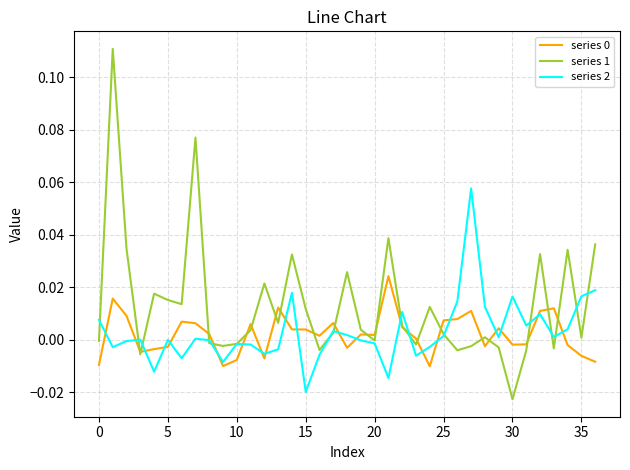

Which series has the widest spread of values?

series 1